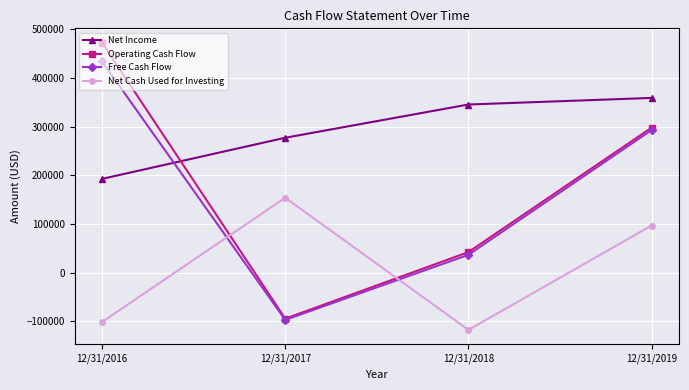

Is the value of Net Cash Used for Investing at 12/31/2017 greater than the value of Operating Cash Flow at 12/31/2019?

No